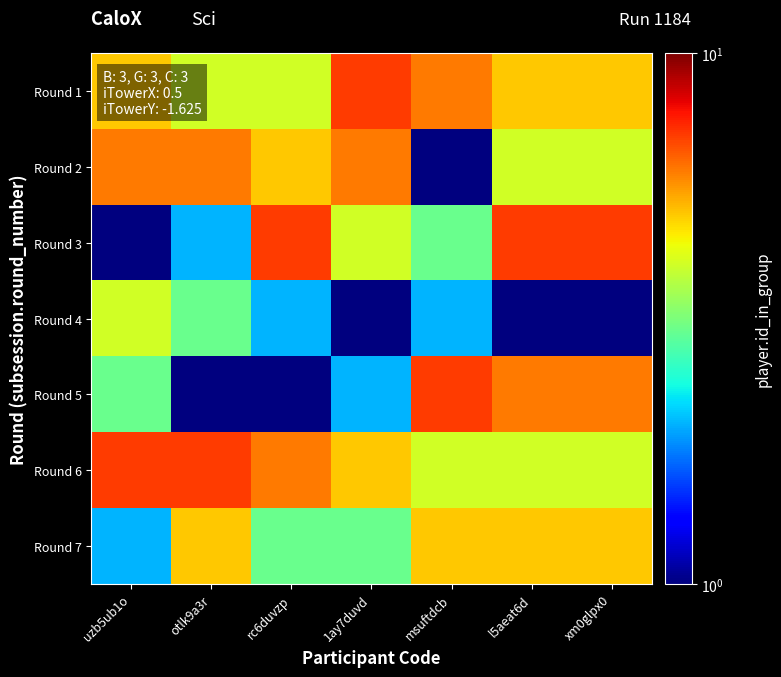

Reading left to right, extract all data points from this chart.

Round 1: uzb5ub1o=5	otlk9a3r=4	rc6duvzp=4	1ay7duvd=7	msuftdcb=6	l5aeat6d=5	xm0glpx0=5
Round 2: uzb5ub1o=6	otlk9a3r=6	rc6duvzp=5	1ay7duvd=6	msuftdcb=1	l5aeat6d=4	xm0glpx0=4
Round 3: uzb5ub1o=1	otlk9a3r=2	rc6duvzp=7	1ay7duvd=4	msuftdcb=3	l5aeat6d=7	xm0glpx0=7
Round 4: uzb5ub1o=4	otlk9a3r=3	rc6duvzp=2	1ay7duvd=1	msuftdcb=2	l5aeat6d=1	xm0glpx0=1
Round 5: uzb5ub1o=3	otlk9a3r=1	rc6duvzp=1	1ay7duvd=2	msuftdcb=7	l5aeat6d=6	xm0glpx0=6
Round 6: uzb5ub1o=7	otlk9a3r=7	rc6duvzp=6	1ay7duvd=5	msuftdcb=4	l5aeat6d=4	xm0glpx0=4
Round 7: uzb5ub1o=2	otlk9a3r=5	rc6duvzp=3	1ay7duvd=3	msuftdcb=5	l5aeat6d=5	xm0glpx0=5